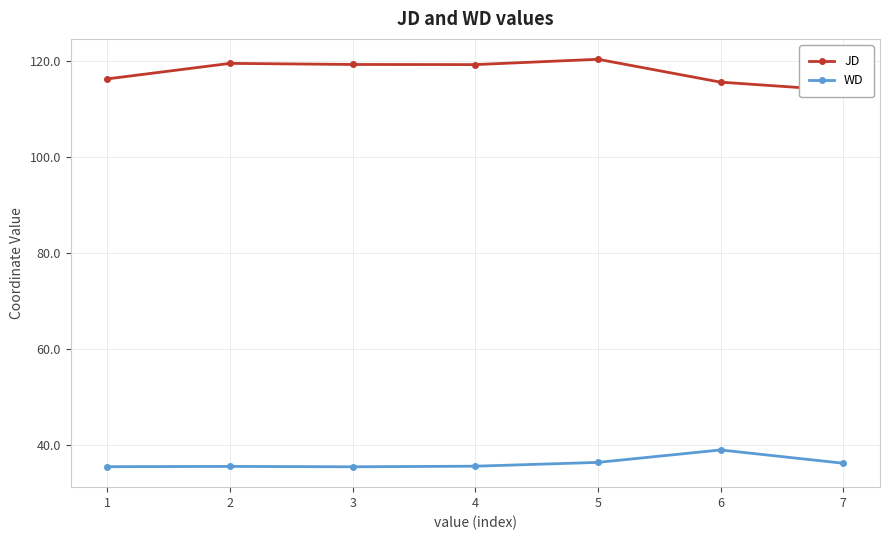

At which category is the sum across all series the highest?

5